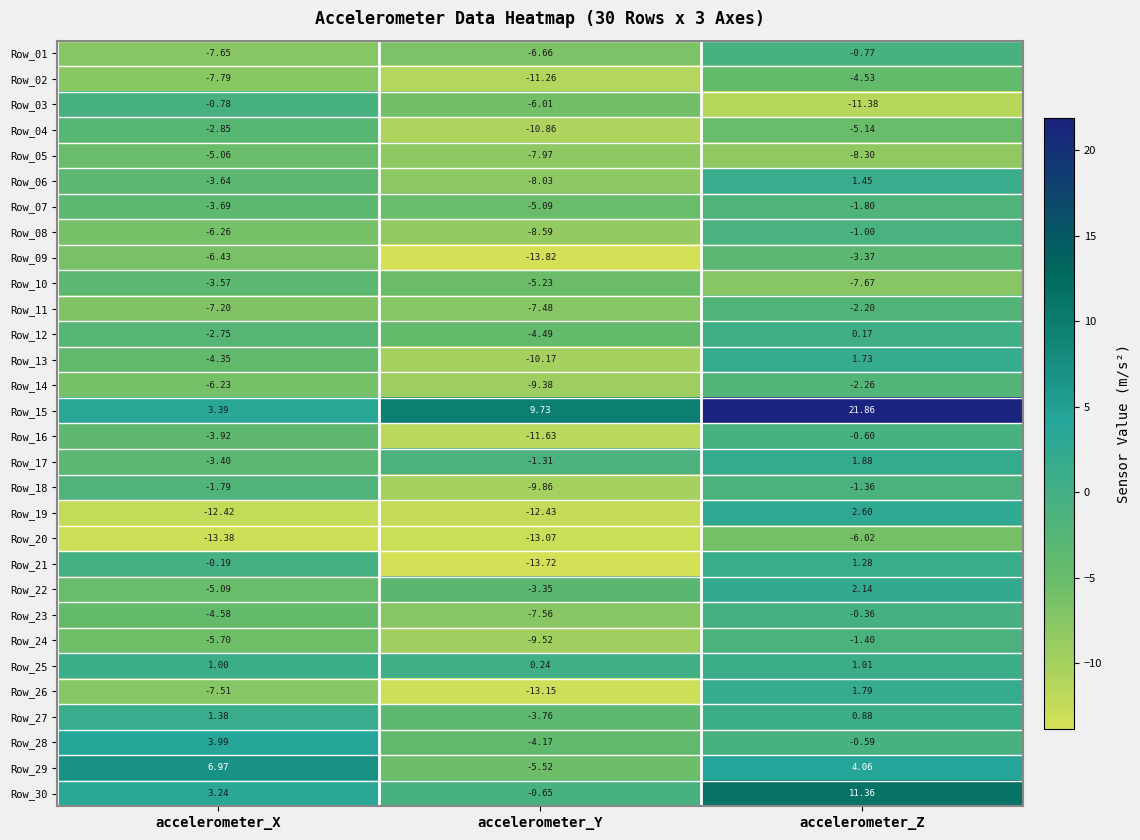

Is the value of Row_07 at accelerometer_Z greater than the value of Row_11 at accelerometer_Z?

Yes